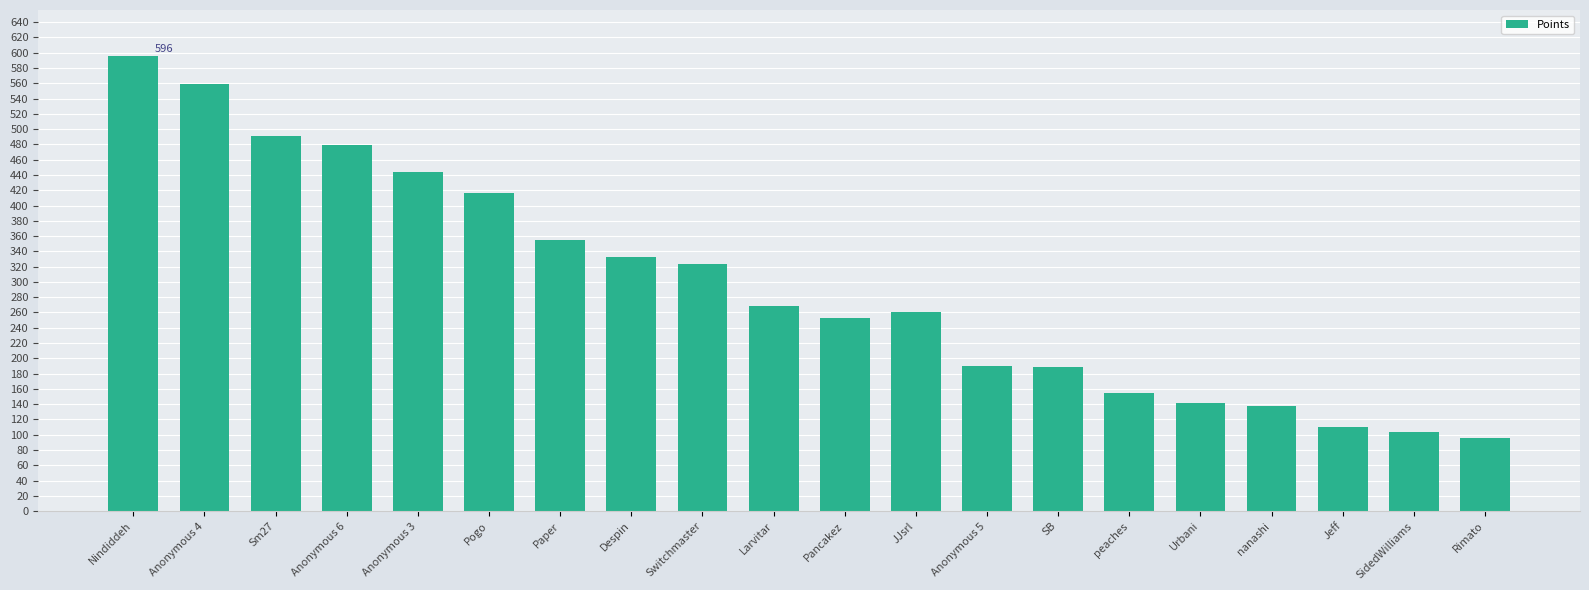

What is the label of the 8th bar from the left?

Despin